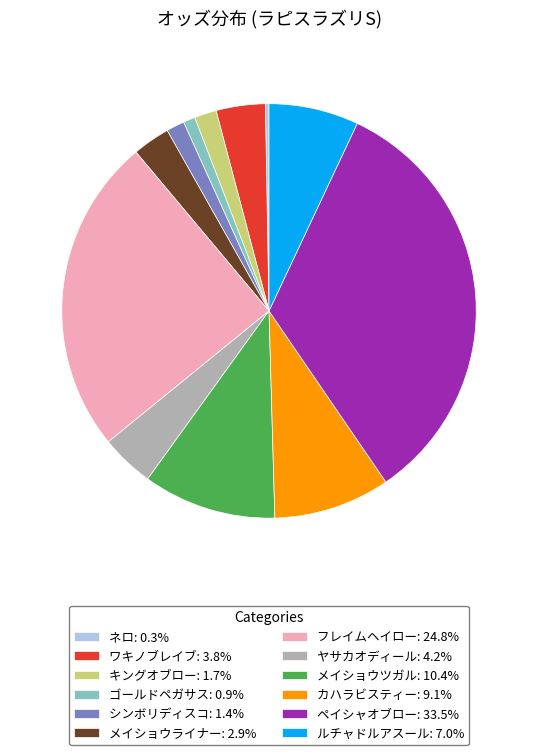

Combined, do フレイムヘイロー: 24.8% and メイショウツガル: 10.4% account for over 50%?

No